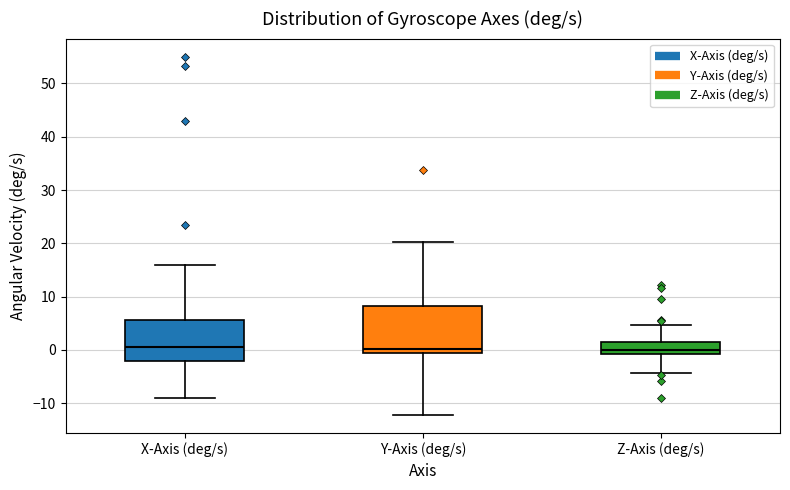

Reading left to right, transcribe this box plot: for each box, give where its median line is, the range the box spans, and where its two whiskers end, as read against the y-axis. The values are not printed on the chart, so give them approximately, as read against the axis.

X-Axis (deg/s): median 1, box -2 to 6, whiskers -9 to 16
Y-Axis (deg/s): median 0 (just above the box's lower edge), box 0 to 8, whiskers -12 to 20
Z-Axis (deg/s): median 0, box -1 to 2, whiskers -4 to 5